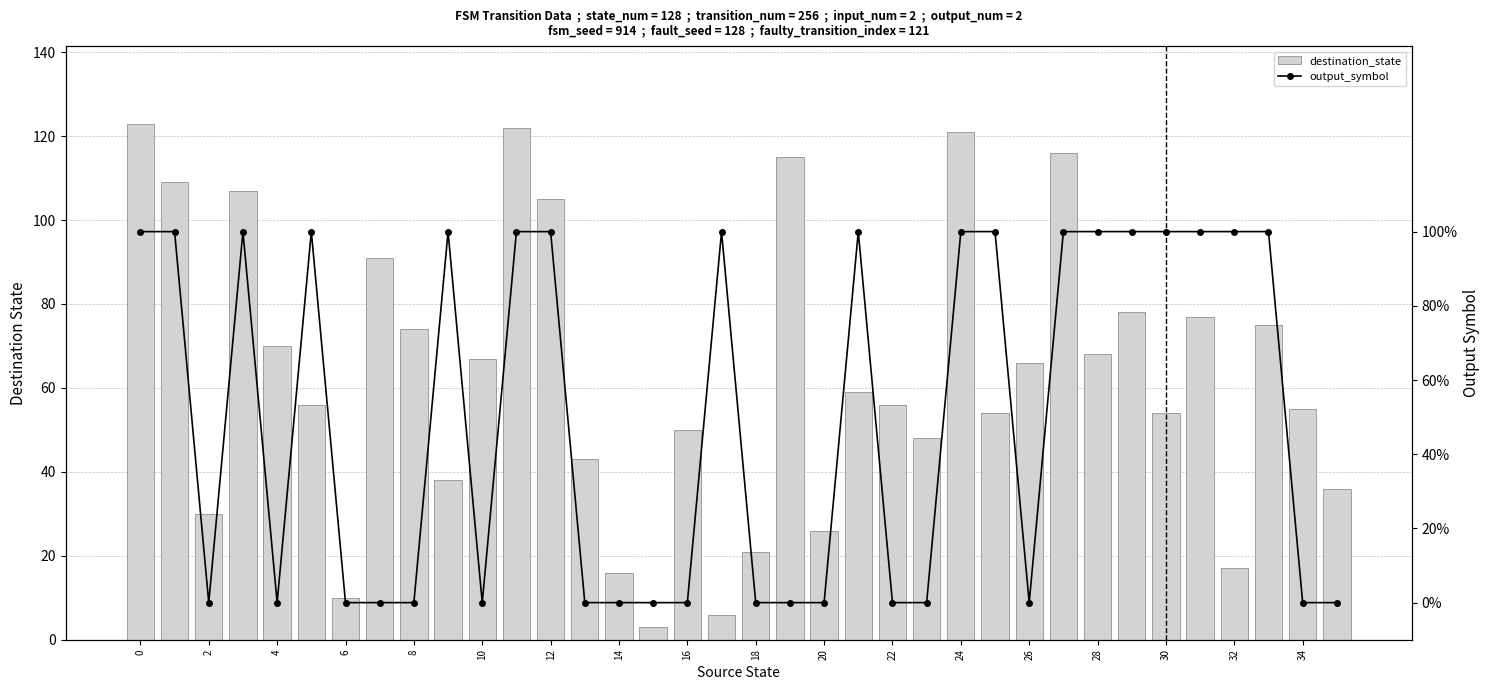

Reading left to right, what are all the values shown in this chart?

destination_state: 123	109	30	107	70	56	10	91	74	38	67	122	105	43	16	3	50	6	21	115	26	59	56	48	121	54	66	116	68	78	54	77	17	75	55	36
output_symbol: 1	1	0	1	0	1	0	0	0	1	0	1	1	0	0	0	0	1	0	0	0	1	0	0	1	1	0	1	1	1	1	1	1	1	0	0